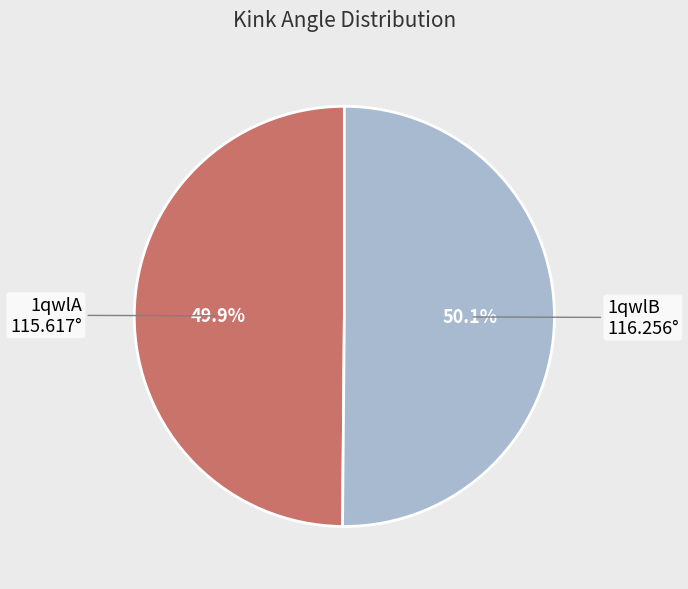

Is there any slice that represents more than half of the pie?

Yes